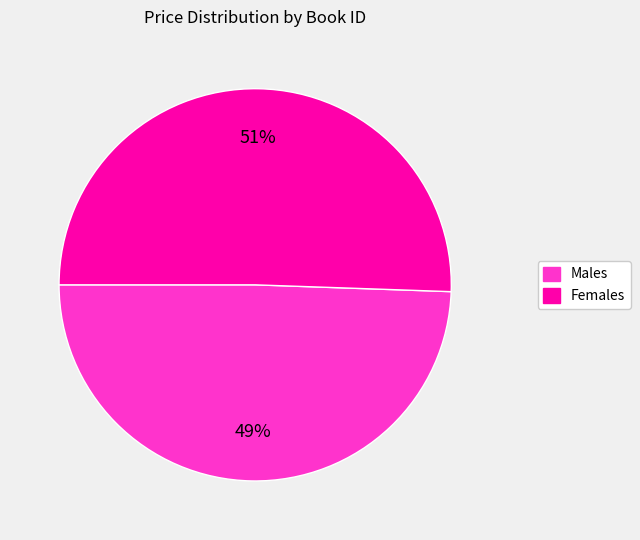

To the nearest percent, what is the average slice percentage?

50%